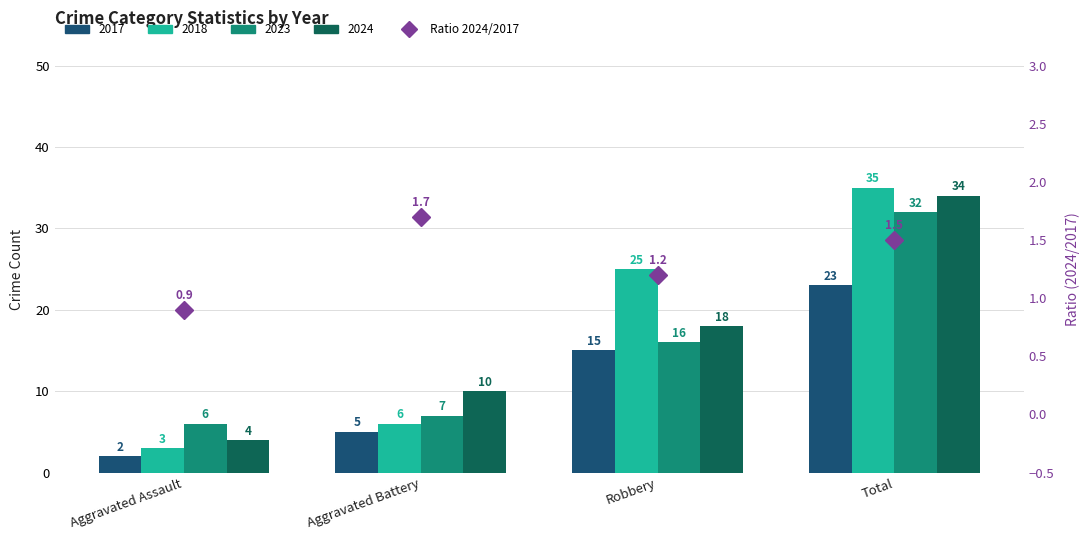

At which category does the chart reach its minimum across all series?

Aggravated Assault